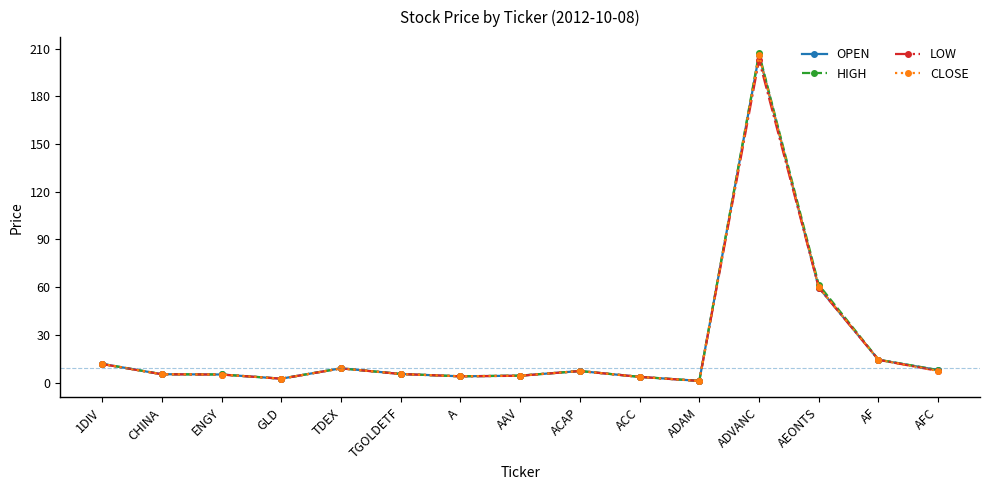

What are all the series names shown in the legend?

OPEN, HIGH, LOW, CLOSE